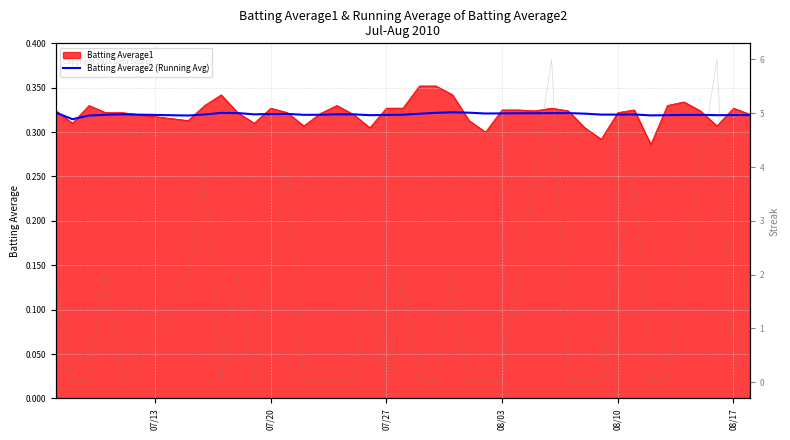

How many Batting Average2 (Running Avg) values are between 0 and 1?

40